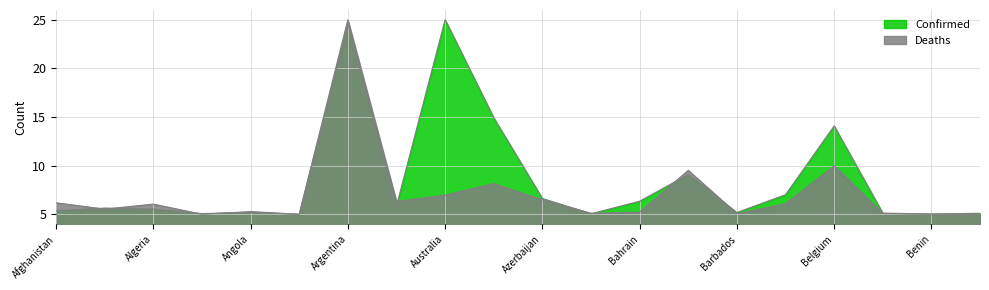

In Deaths, how many points are higher than both neighbors (excluding endpoints)?

6